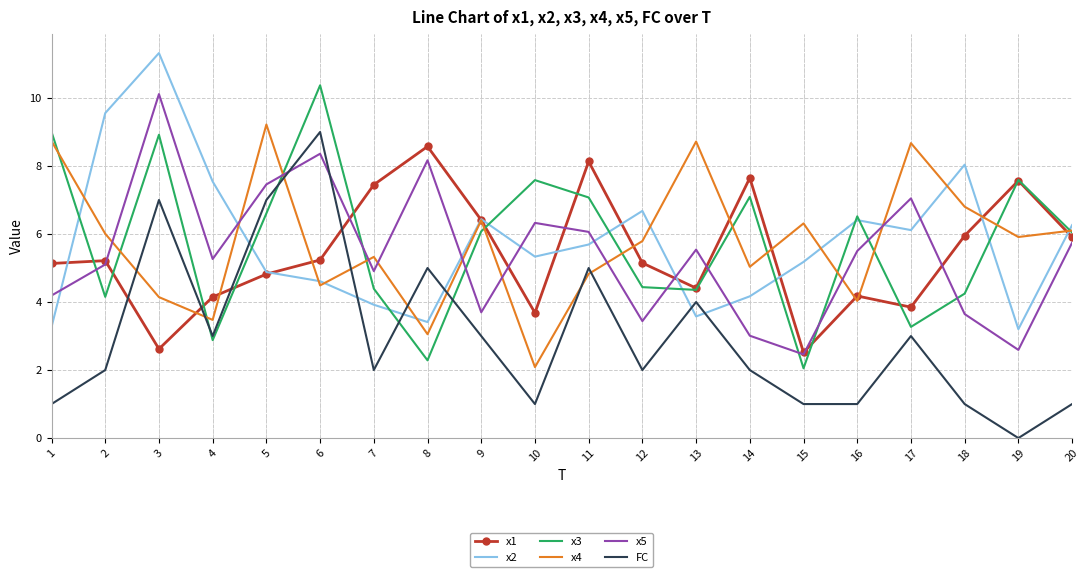

How many categories are shown in the chart?

20